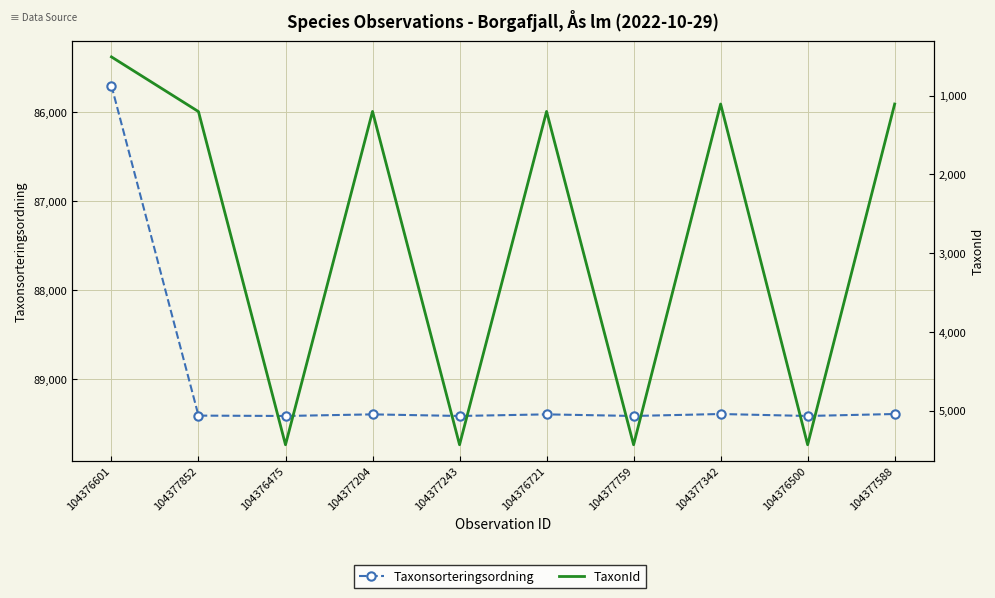

Rank the series at 104376721 from highest to lowest value.

Taxonsorteringsordning, TaxonId